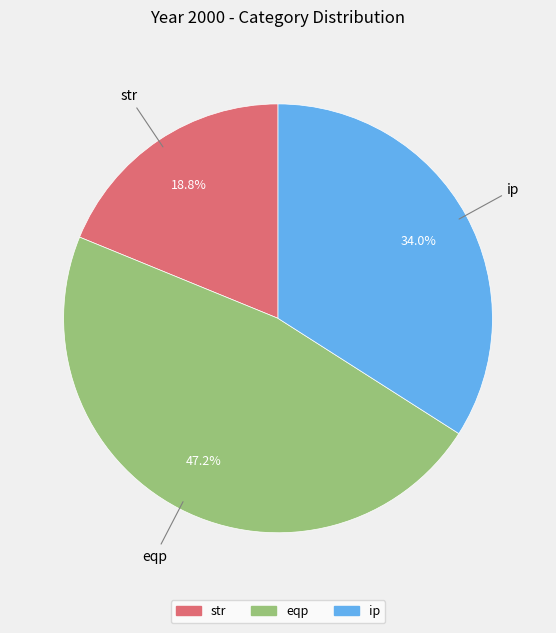

Which slice is the largest?

eqp